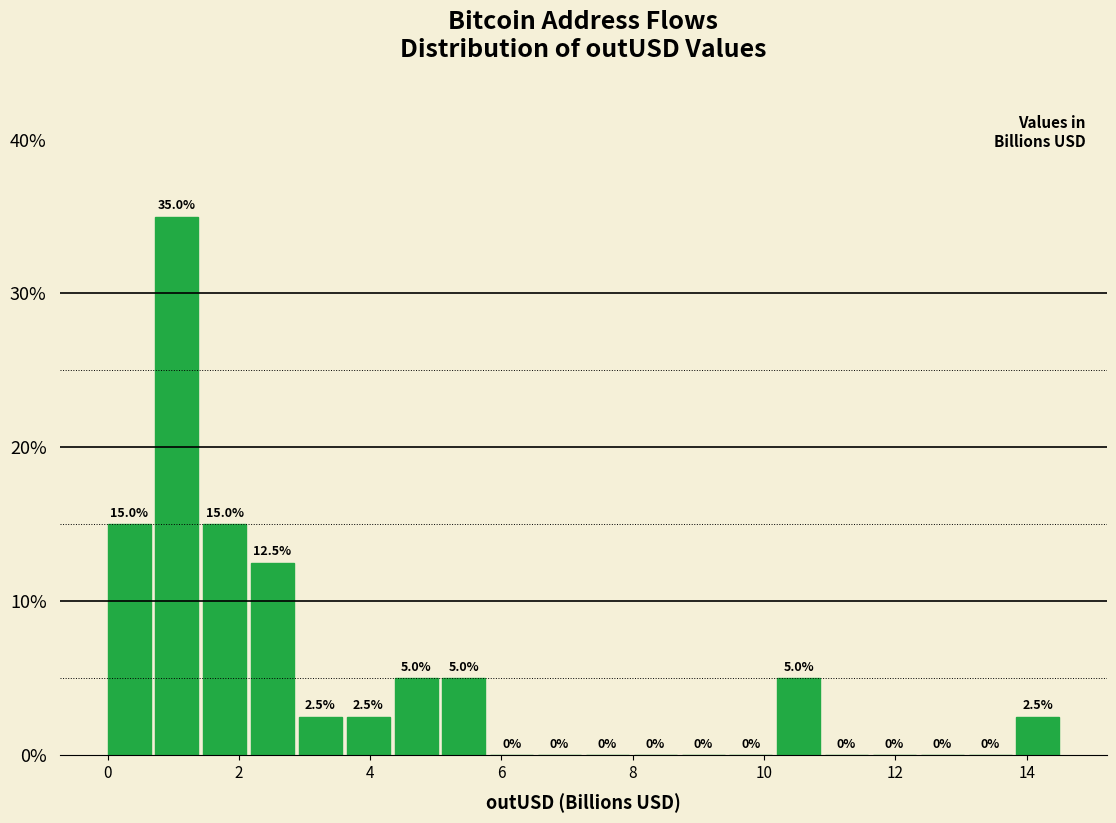

Read against the x-axis, roughly where is the centre of the tallest bar?

1.0